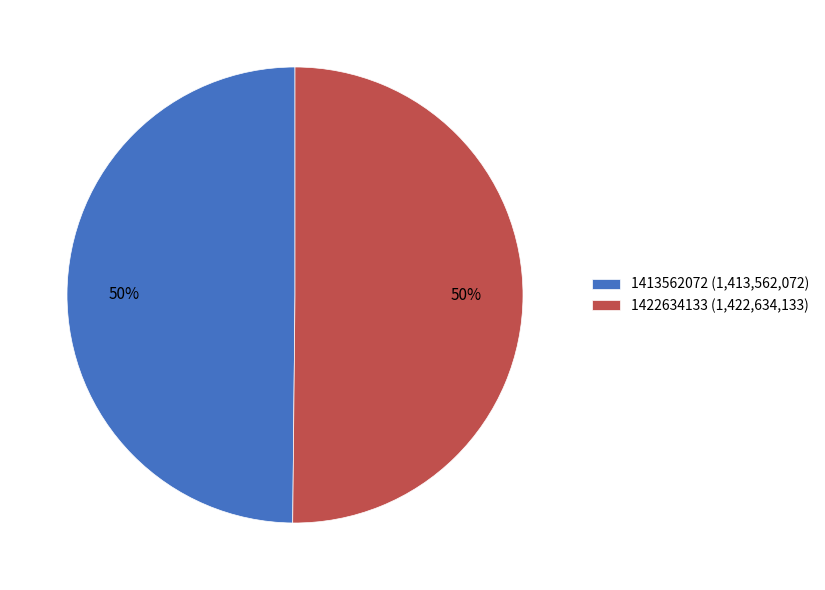

Is the sum of 1413562072 and 1422634133 greater than half?

Yes